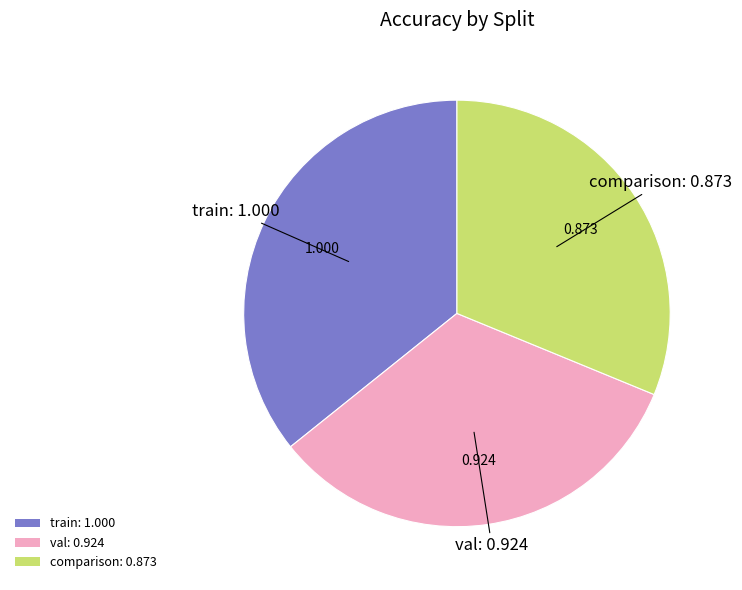

Does any single category account for the majority?

No